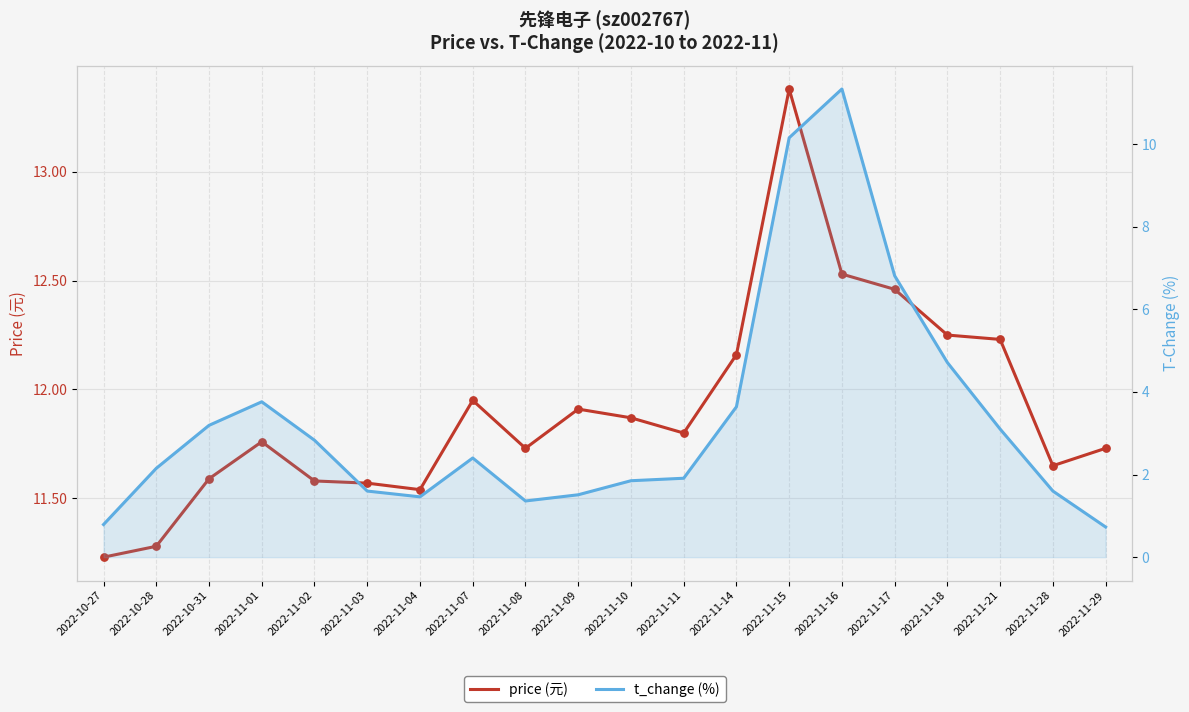

Is the value of price (元) at 2022-11-28 greater than the value of t_change (%) at 2022-11-10?

Yes